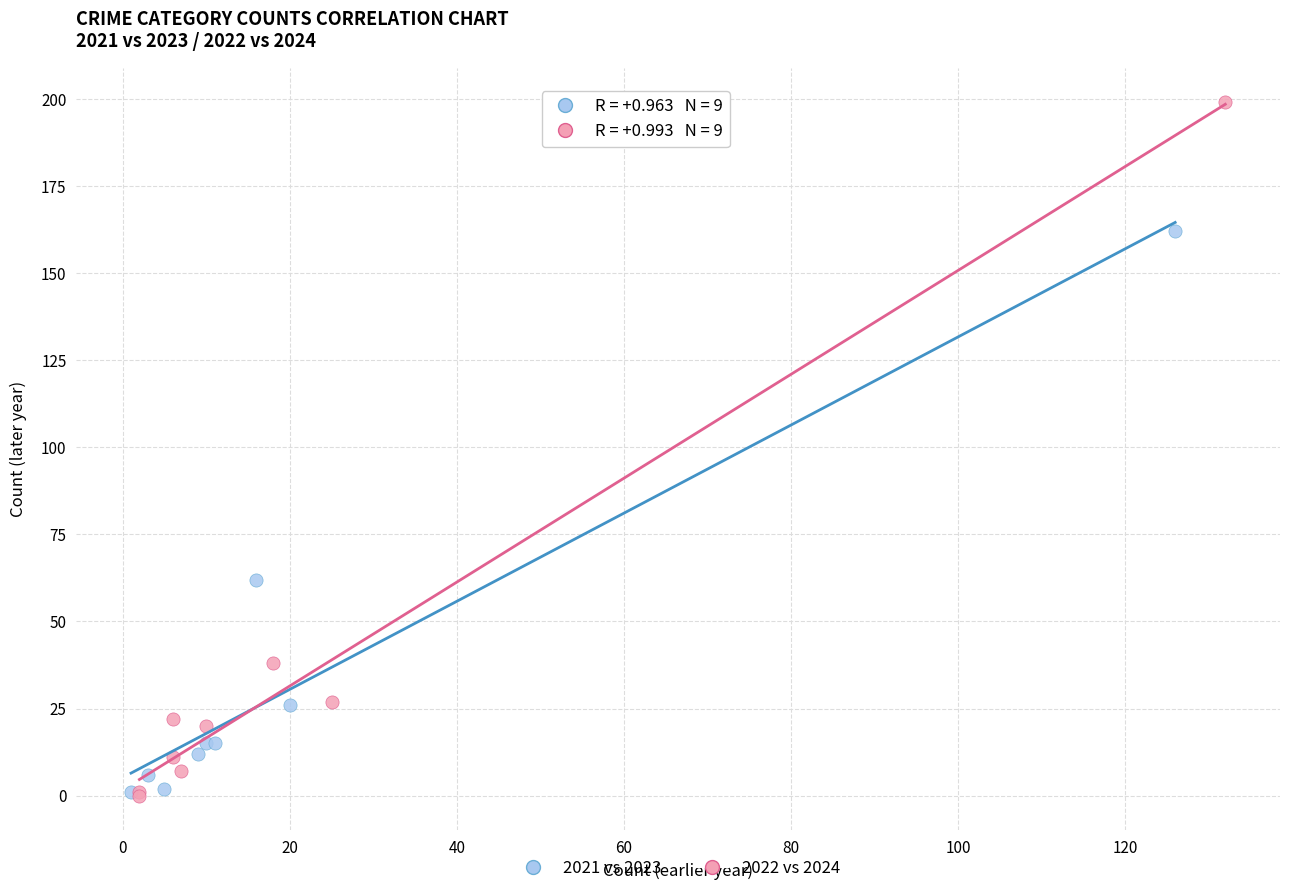

Which series contains the highest Y value?

2022 vs 2024